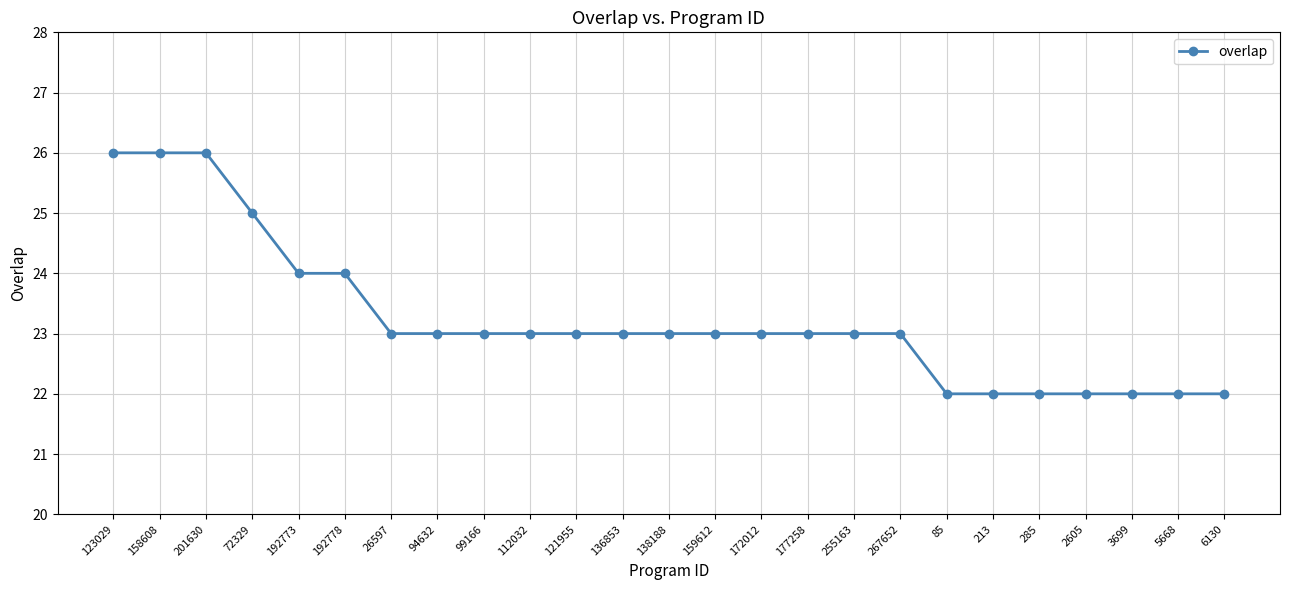

What is the greatest value displayed?

26